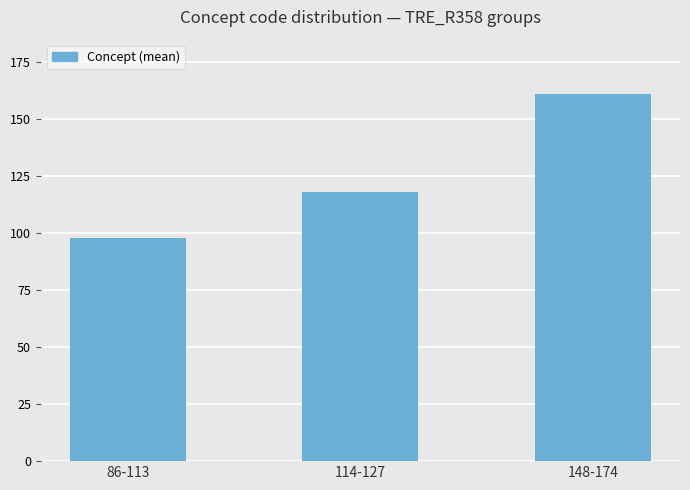

What is the ratio of the value at 114-127 to the value at 86-113?

1.2